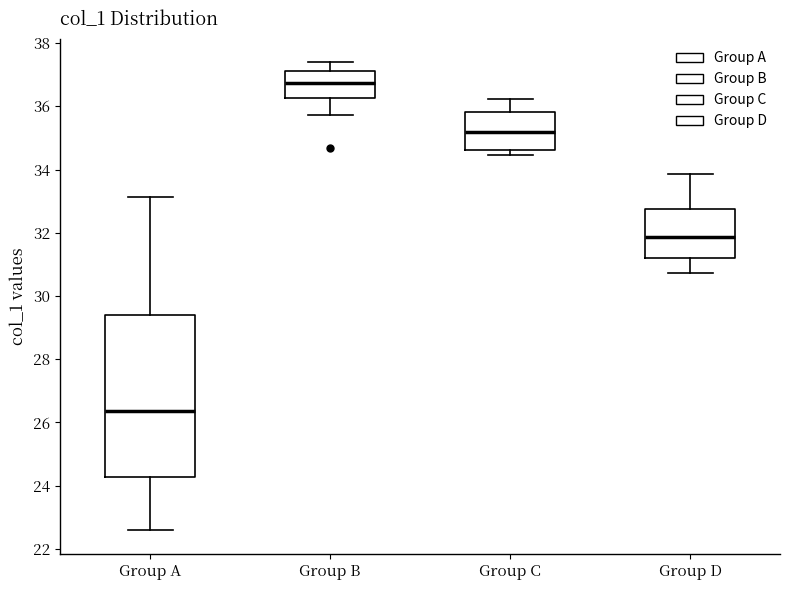

Which box is the tallest, from its lower edge to its upper edge?

Group A